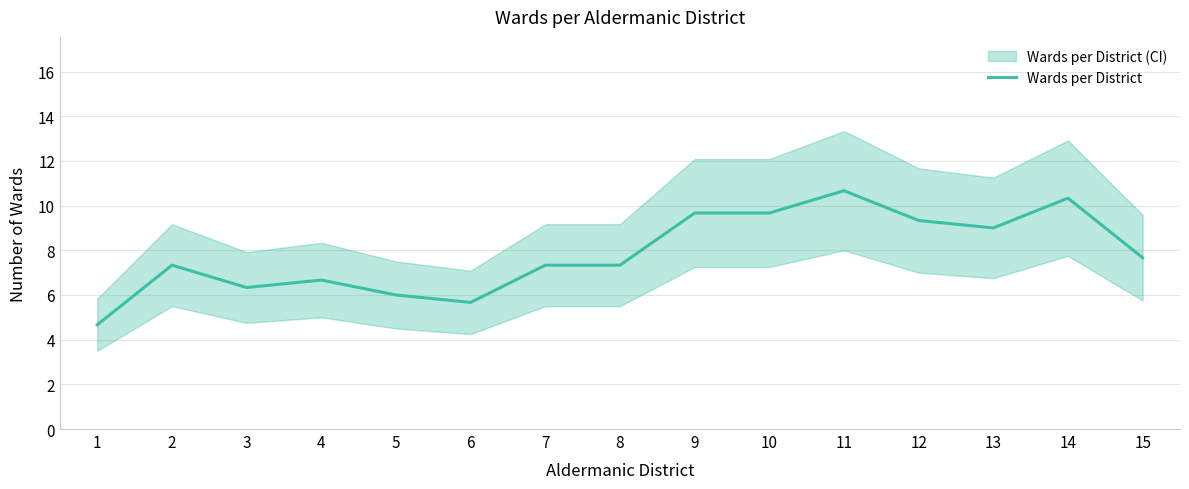

At which label does the data first exceed 7?

2